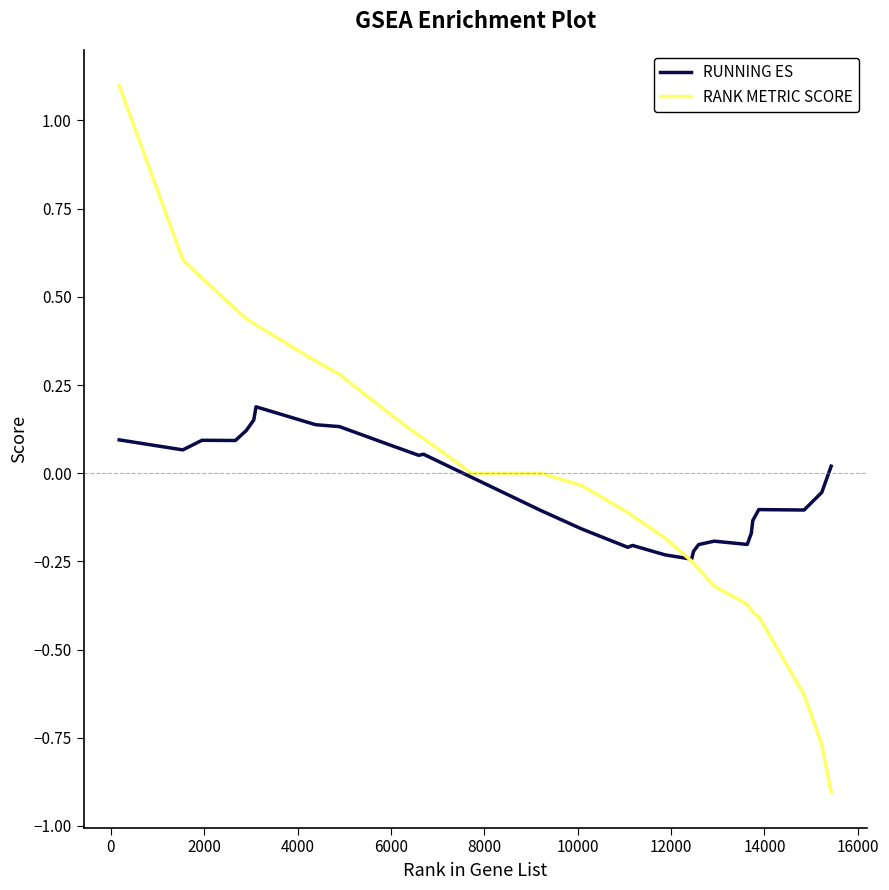

What is the maximum value for RANK METRIC SCORE?

1.1